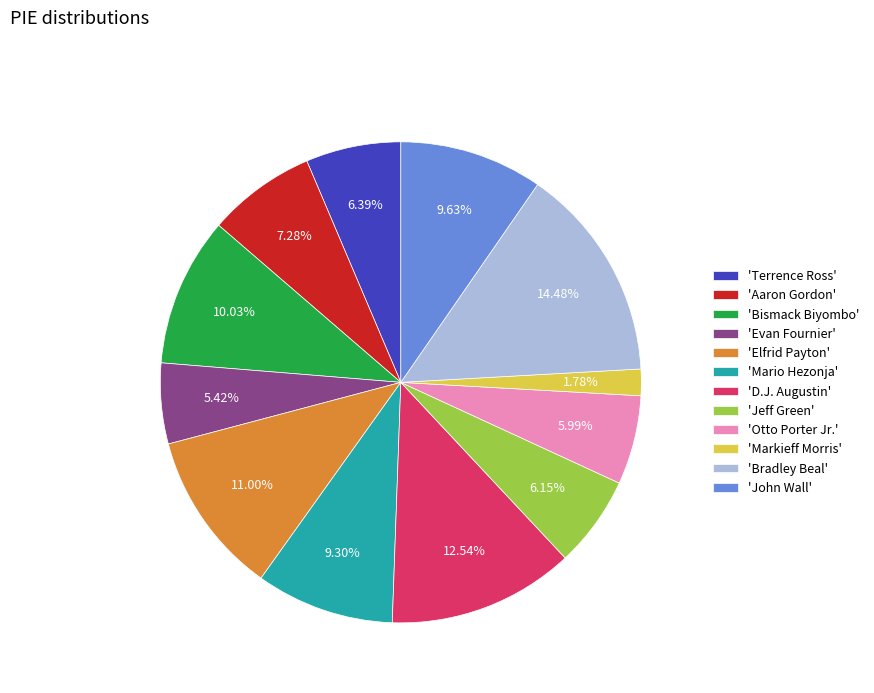

Is the sum of 'Mario Hezonja' and 'Elfrid Payton' greater than half?

No